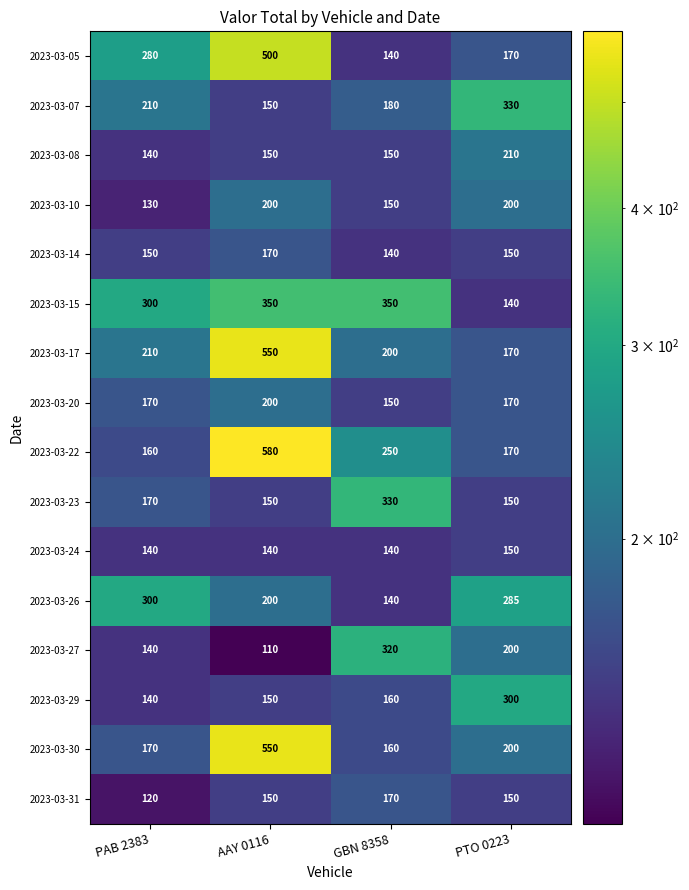

Where is 2023-03-26 nearest to the value 220?

AAY 0116